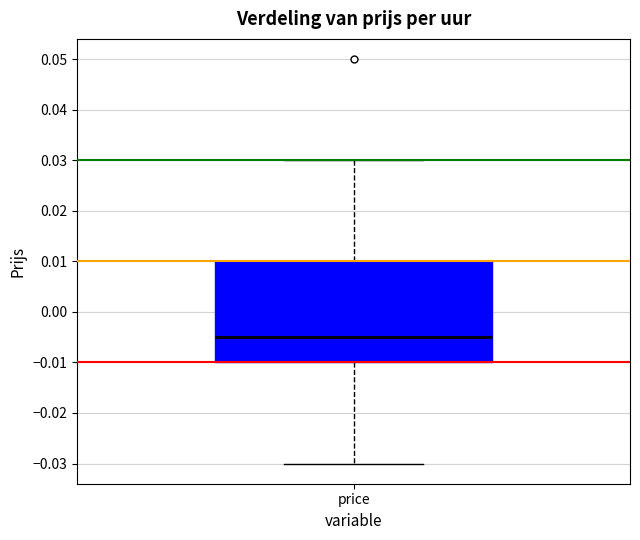

Transcribe this box plot: give where the median line is, the range the box spans, and where the two whiskers end, as read against the y-axis. The values are not printed on the chart, so give them approximately, as read against the axis.

median -0.005, box -0.010 to 0.010, whiskers -0.030 to 0.030